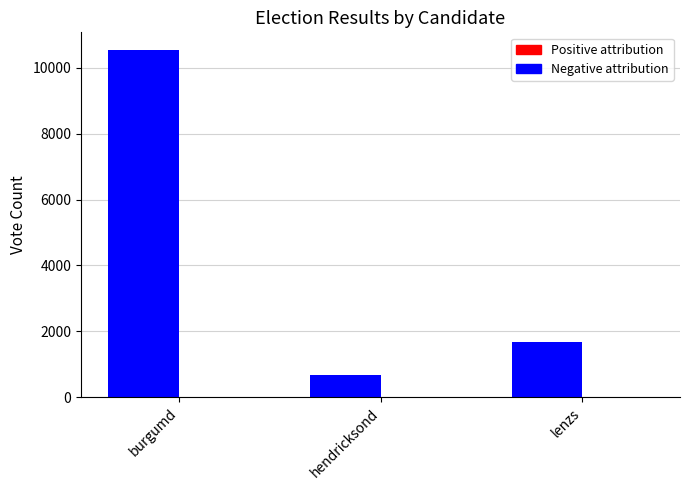

Count the number of data series in this chart.

1